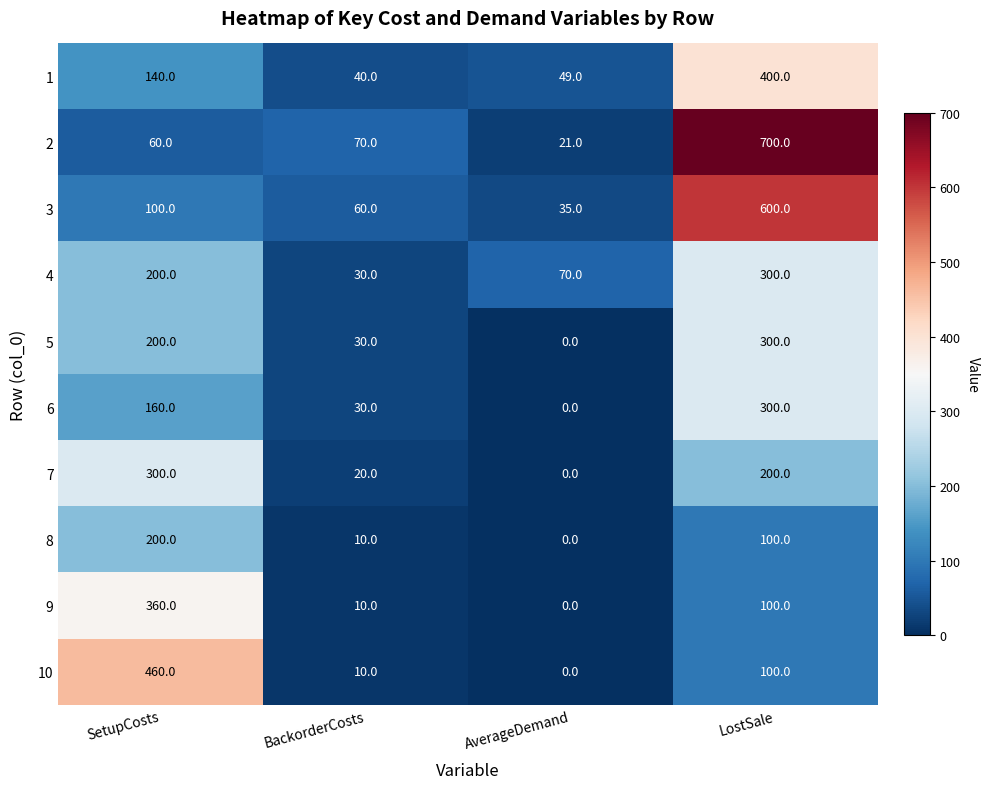

At which label does 8 first exceed 100?

SetupCosts